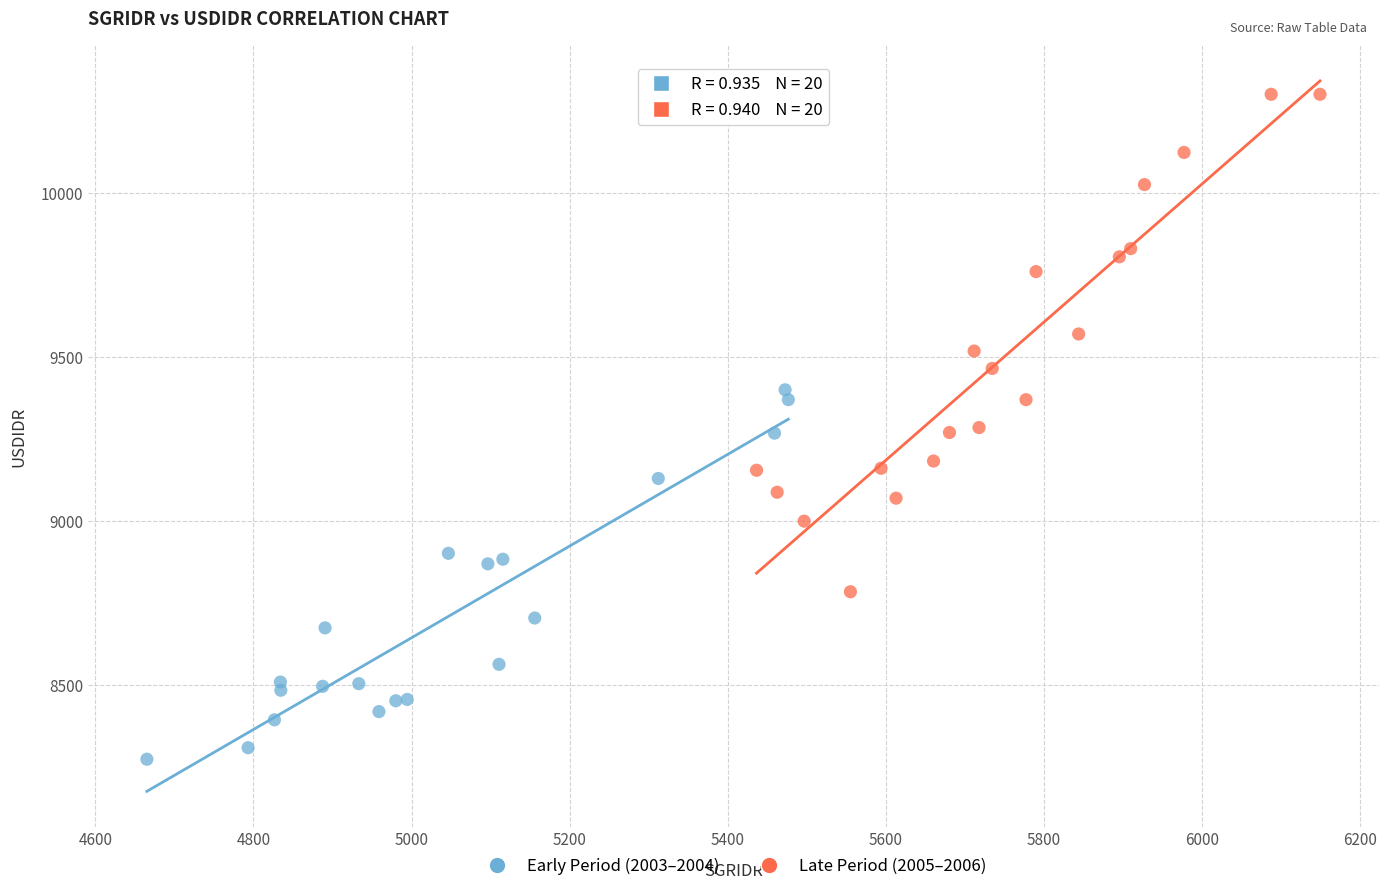

Which series has the widest spread of Y values?

Late Period (2005–2006)